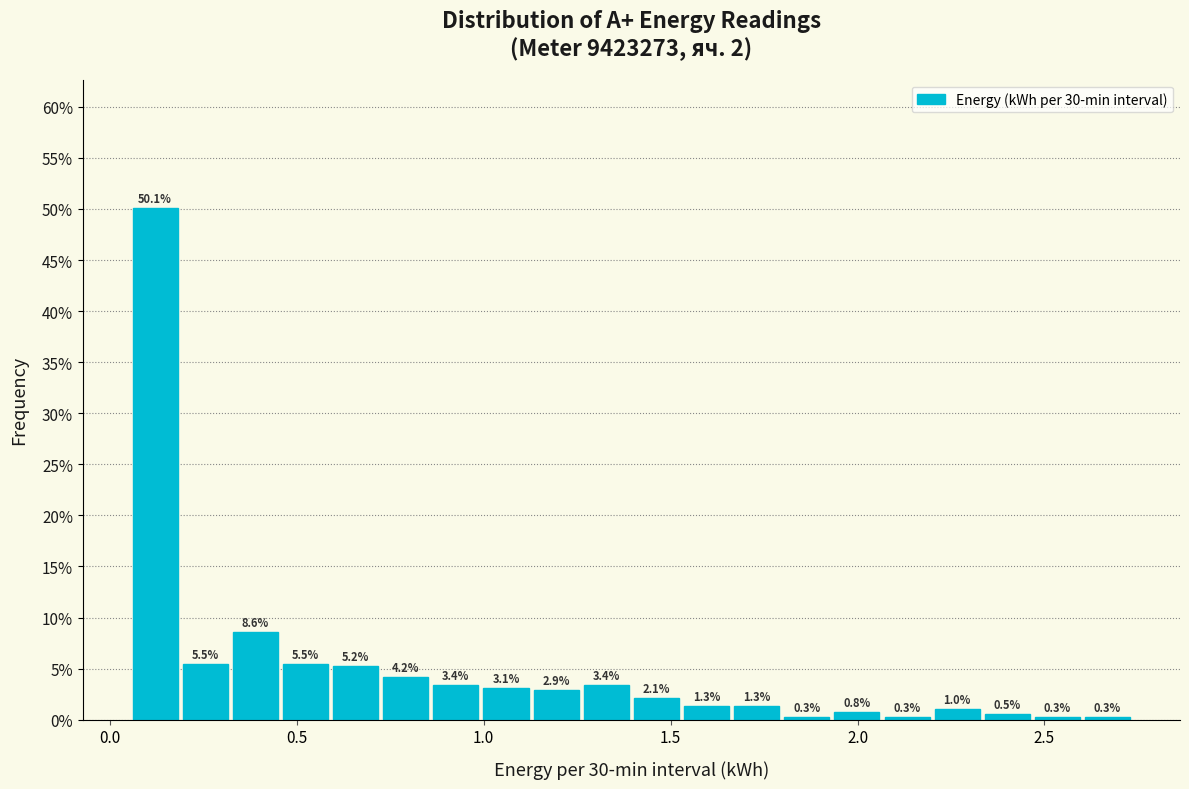

Around what value on the x-axis is the tallest bar? Give the approximate position of its centre, as read against the axis.

0.10